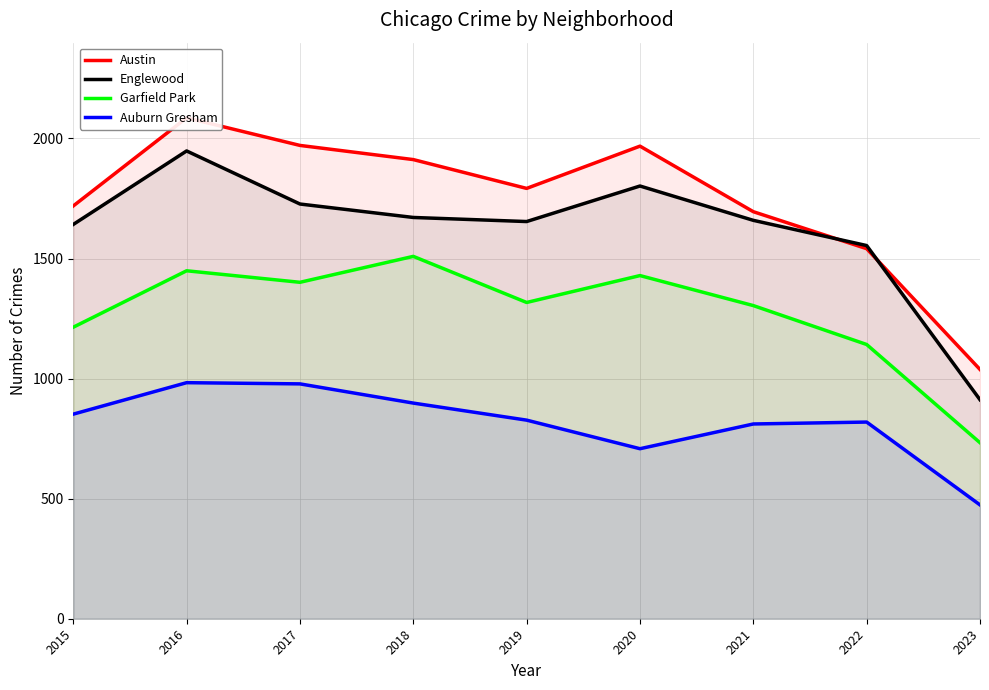

What is the sum of the Englewood values at 2019 and 2017?

3381